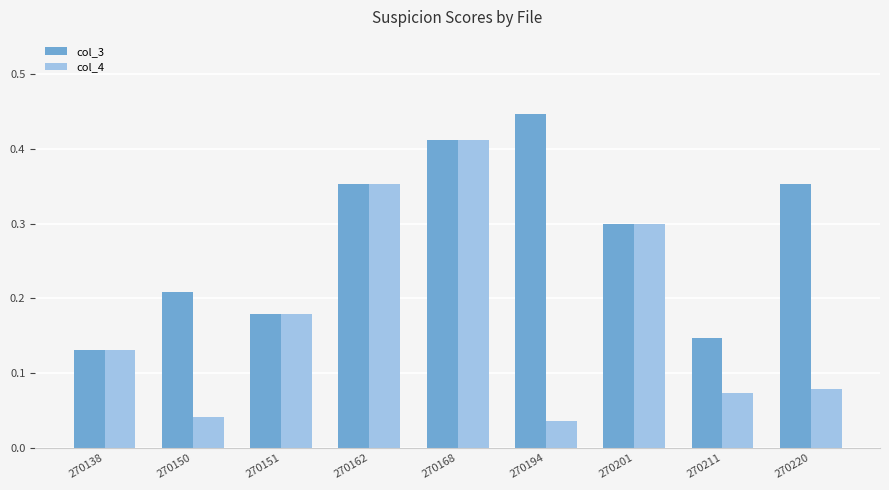

At which label does col_3 reach its peak?

270194